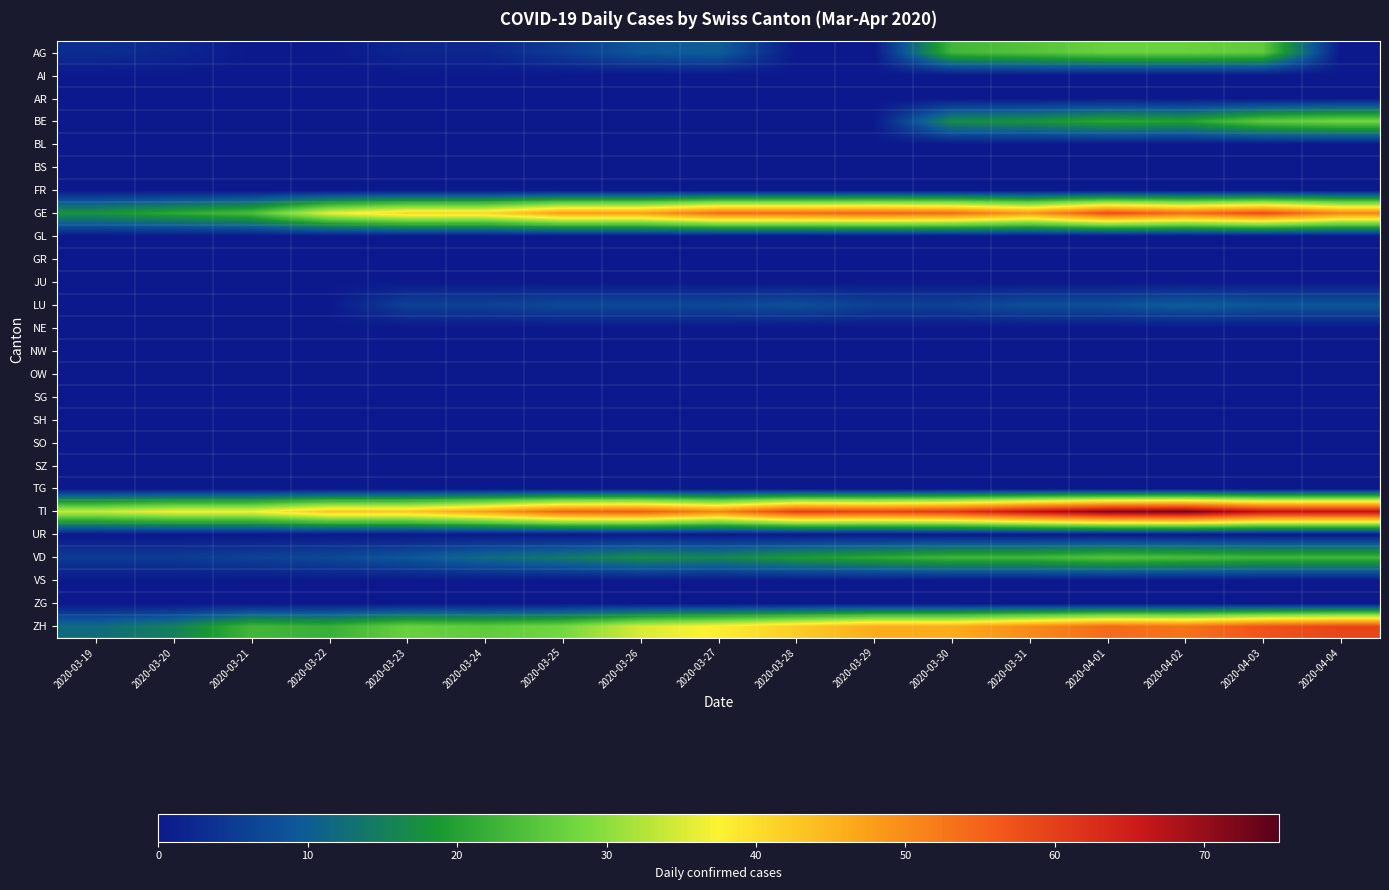

Rank the series by their maximum value, from highest to lowest.

TI, ZH, GE, BE, AG, VD, LU, AI, AR, BL, BS, FR, GL, GR, JU, NE, NW, OW, SG, SH, SO, SZ, TG, UR, VS, ZG